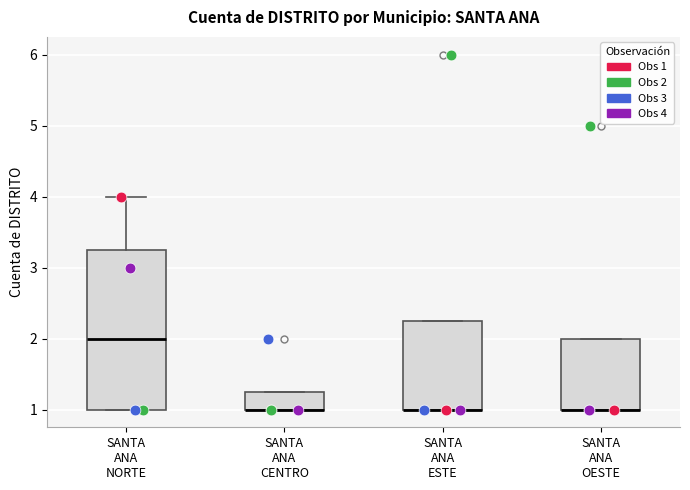

Where is the upper edge of the box for SANTA ANA CENTRO on the y-axis? The values are not printed on the chart, so give them approximately, as read against the axis.

1.3